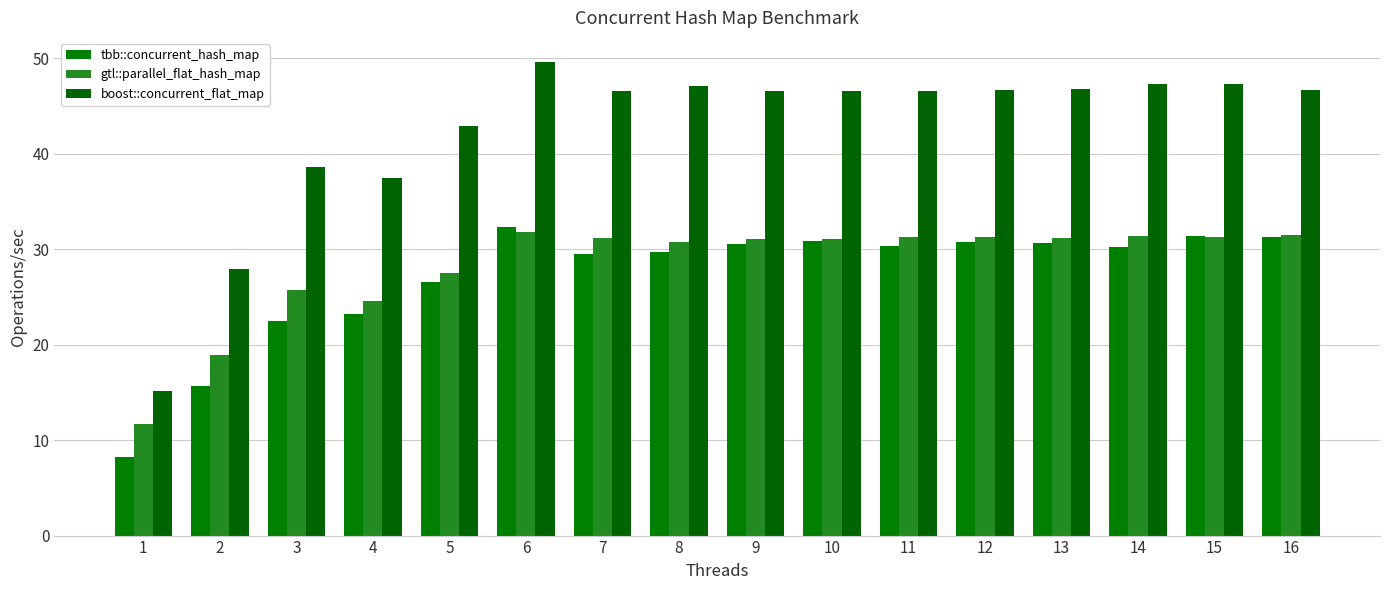

What is the value of the boost::concurrent_flat_map bar at the 10th from the left?

46.6